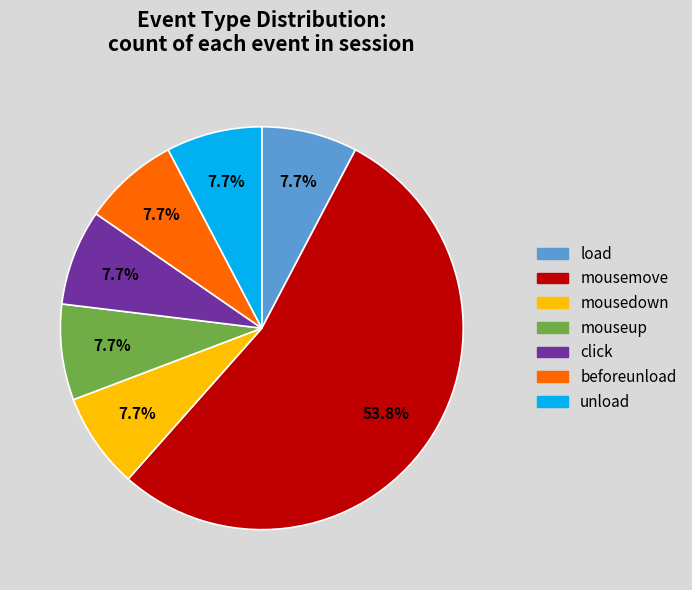

True or false: mousemove accounts for 44% of the total.

False